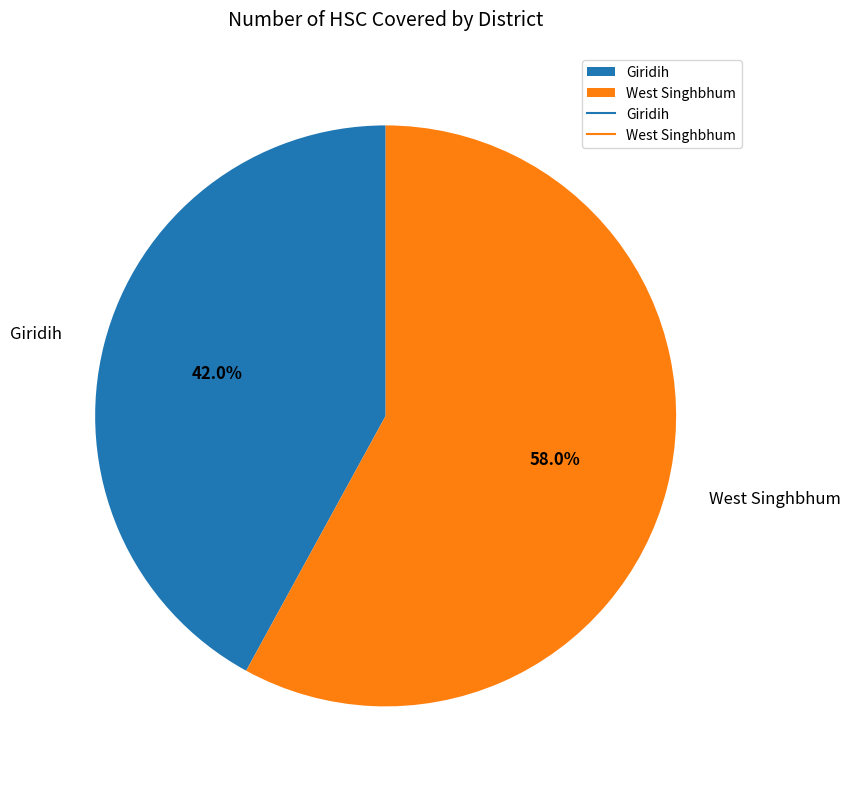

Rank the categories by value from lowest to highest.

Giridih, West Singhbhum